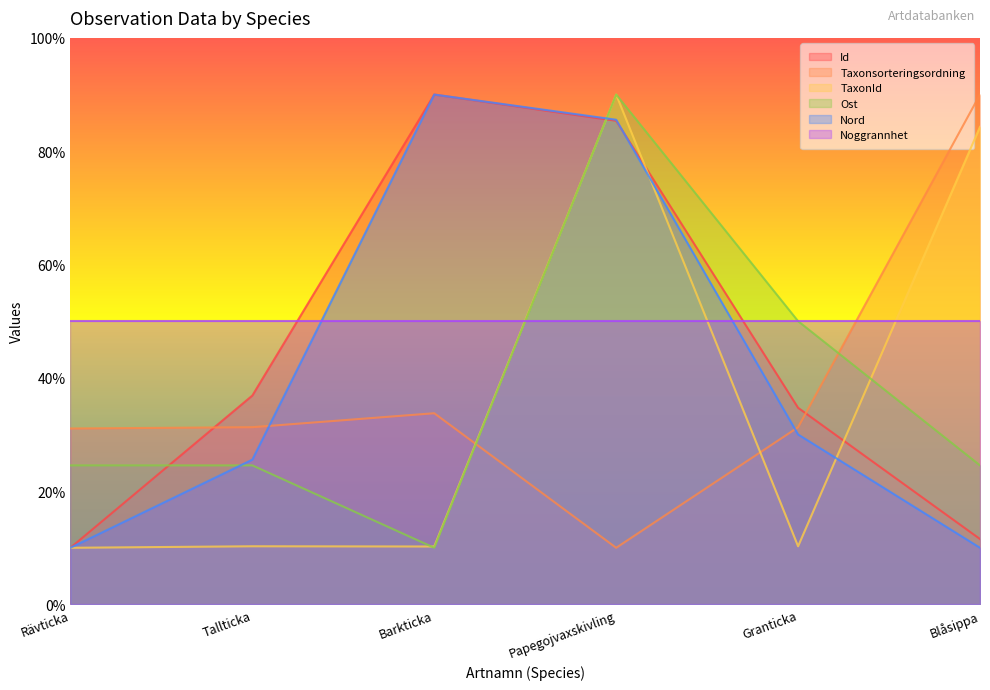

What is the total value across all series at Granticka?

206.2